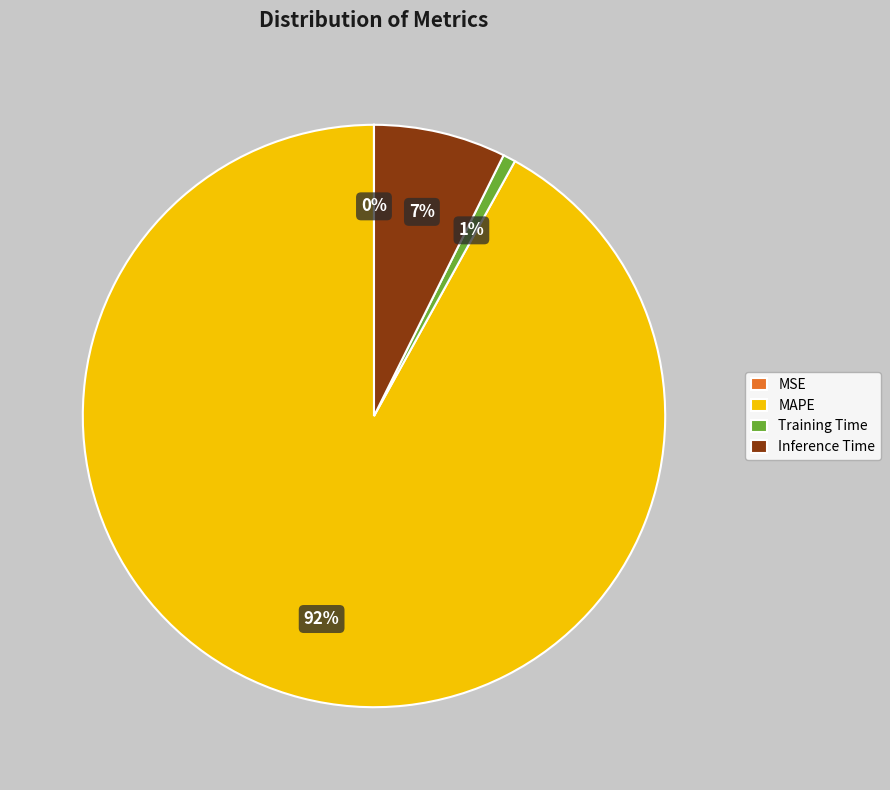

Does MAPE represent more than half of the total?

Yes